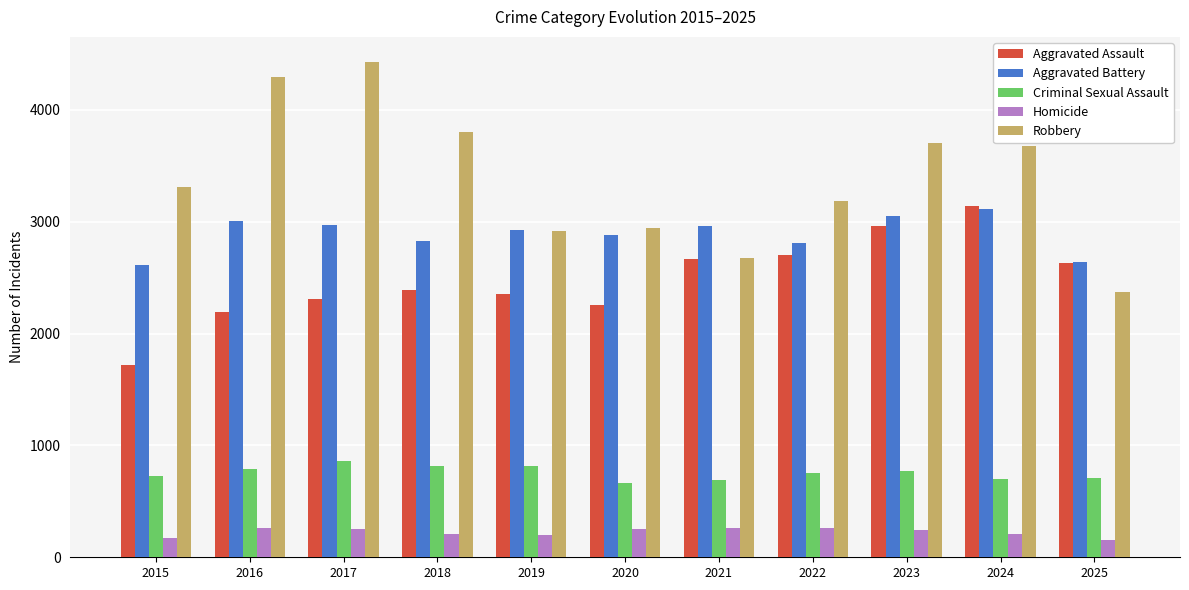

True or false: Aggravated Assault has a value of 4503 at 2025.

False